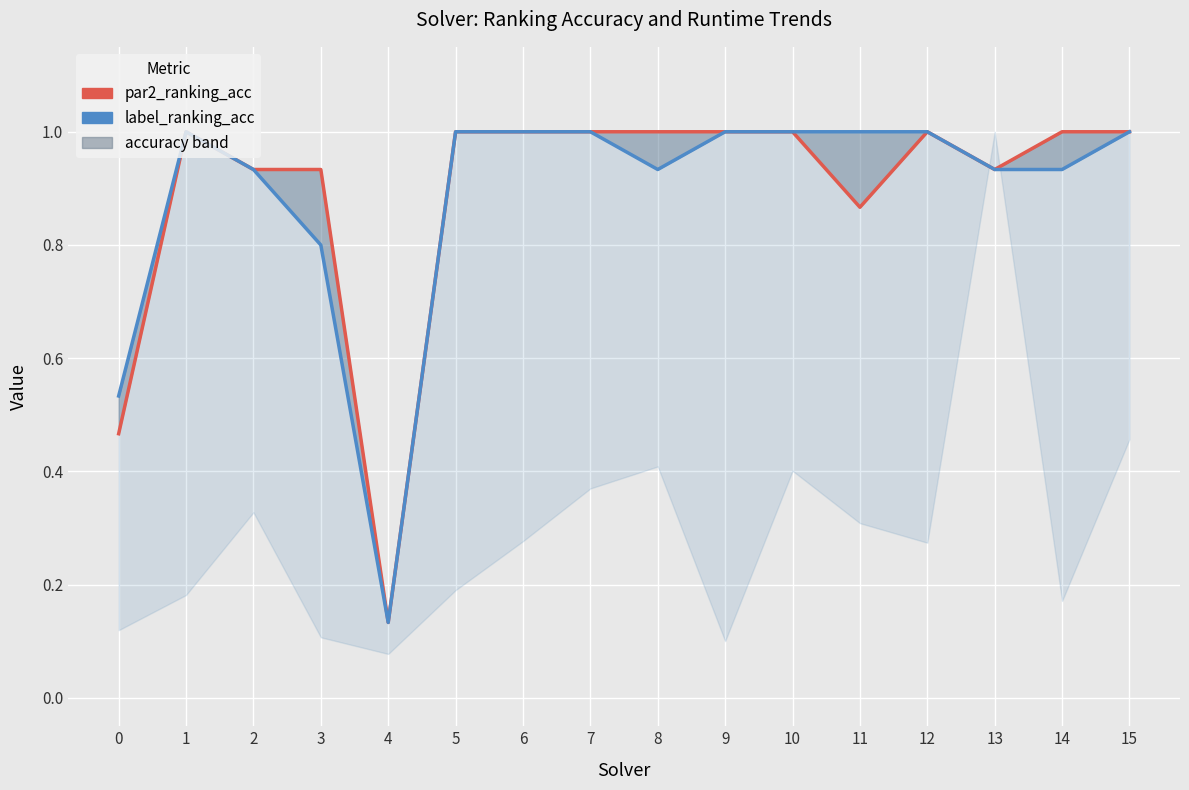

True or false: label_ranking_acc and par2_ranking_acc intersect in this chart.

False